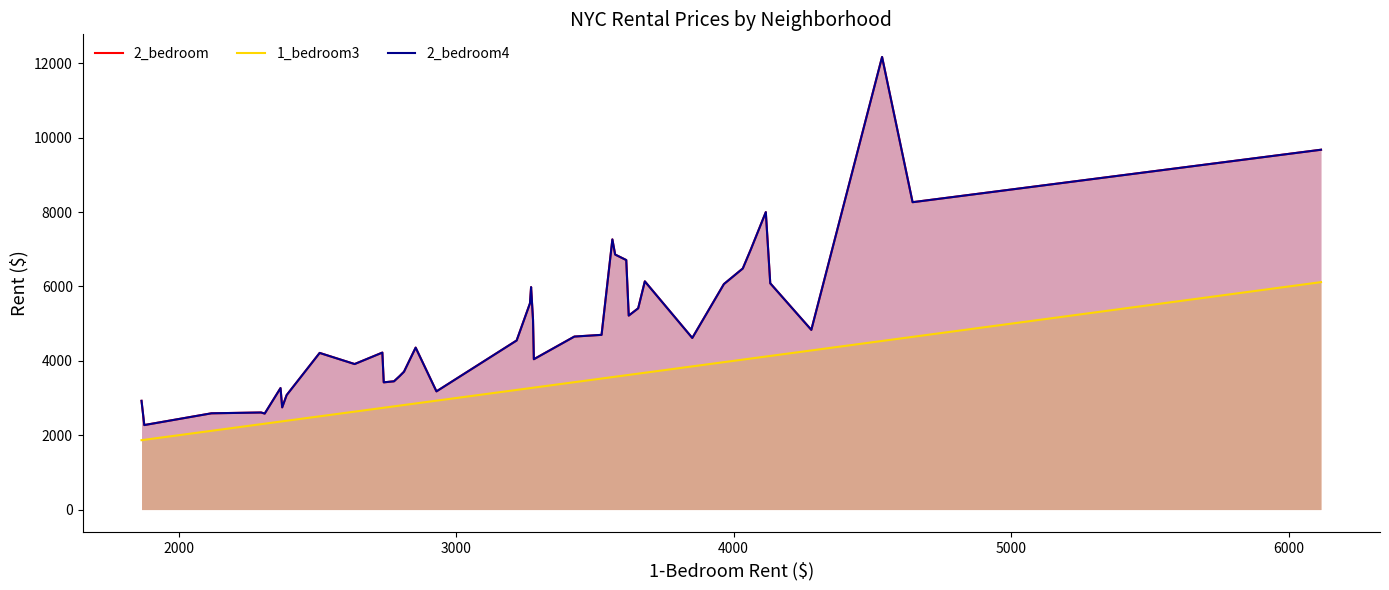

Reading right to left, transcribe all the data shown in this chart.

2_bedroom: 9678	8267	12173	4833	6086	8000	6997	6484	6065	4616	6138	5413	5217	6711	6859	7266	4699	4653	4044	5106	5983	5547	4548	3179	4356	3708	3588	3450	3422	4222	3914	4213	3079	2749	3268	2582	2611	2589	2273	2925
1_bedroom3: 6117	4645	4535	4280	4132	4116	4062	4033	3965	3851	3680	3656	3622	3613	3573	3563	3524	3426	3280	3277	3270	3266	3218	2929	2854	2812	2796	2776	2739	2734	2634	2508	2389	2373	2367	2310	2297	2118	1876	1866
2_bedroom4: 9678	8267	12173	4833	6086	8000	6997	6484	6065	4616	6138	5413	5217	6711	6859	7266	4699	4653	4044	5106	5983	5547	4548	3179	4356	3708	3588	3450	3422	4222	3914	4213	3079	2749	3268	2582	2611	2589	2273	2925